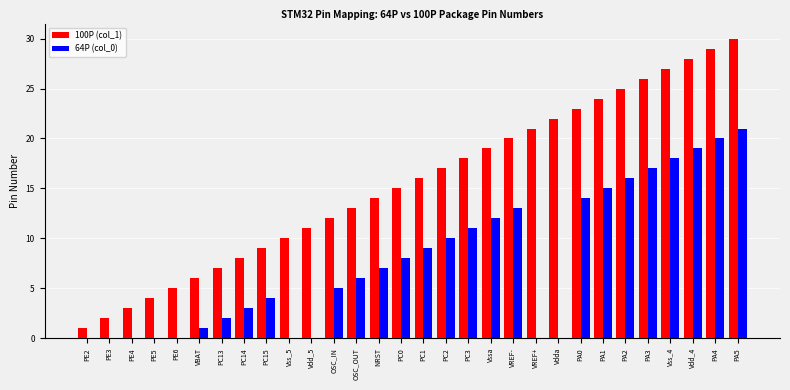

What is the difference between the 64P (col_0) values at Vss_5 and OSC_IN?

5